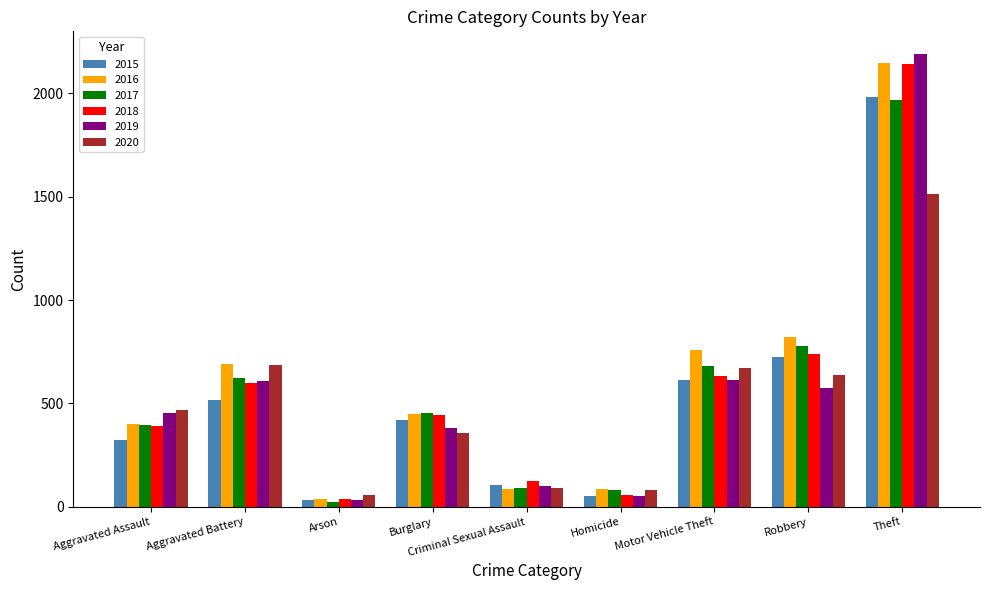

What is the difference between the 2016 values at Burglary and Robbery?

368